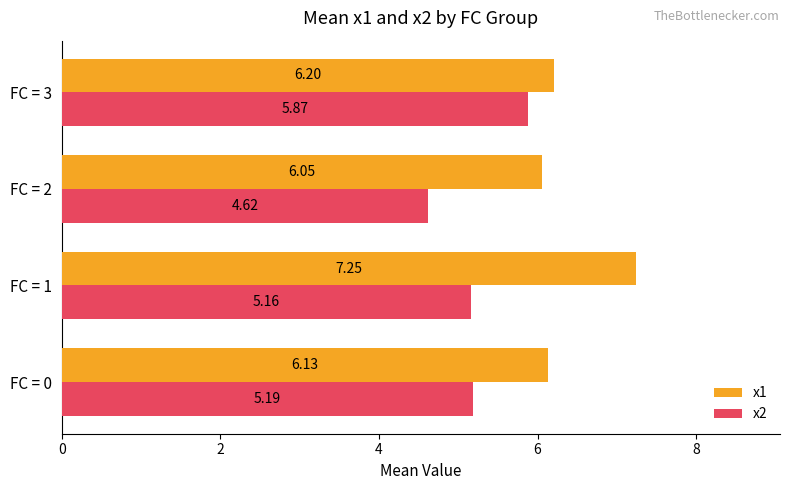

At how many categories does at least one series exceed 6?

4